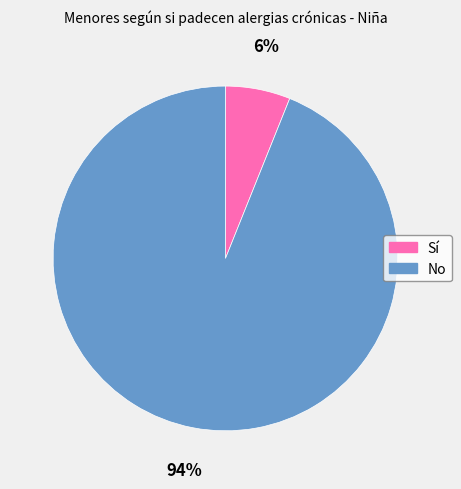

Which slice is the smallest?

Sí